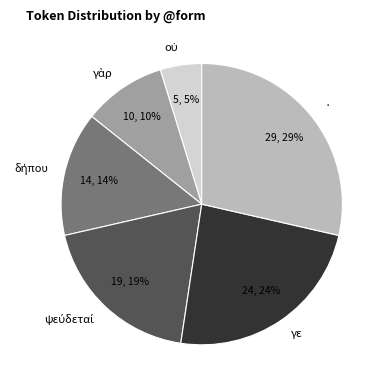

Which category has the biggest portion of the pie?

·